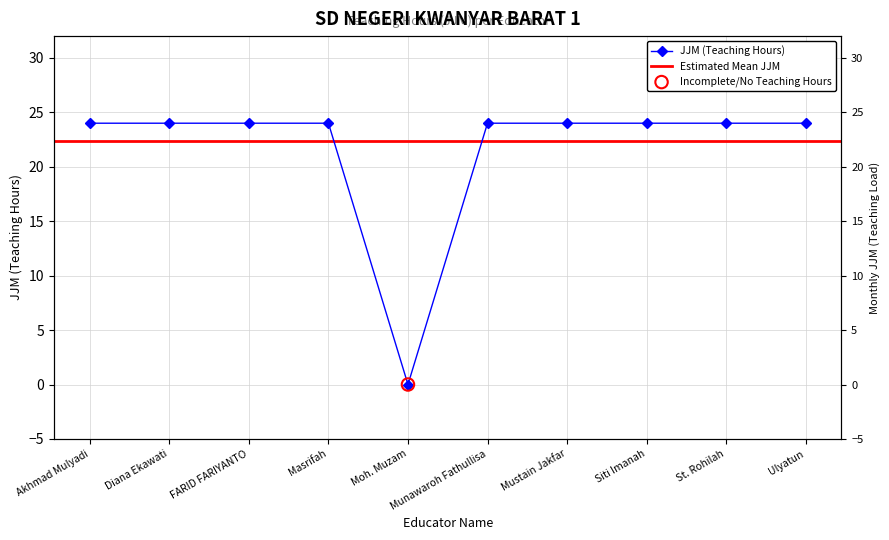

Which has a higher value, Akhmad Mulyadi or Ulyatun?

Akhmad Mulyadi